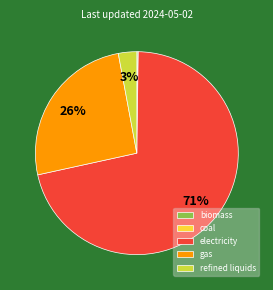

To the nearest percent, what is the difference between the largest and smallest slice percentages?

71%